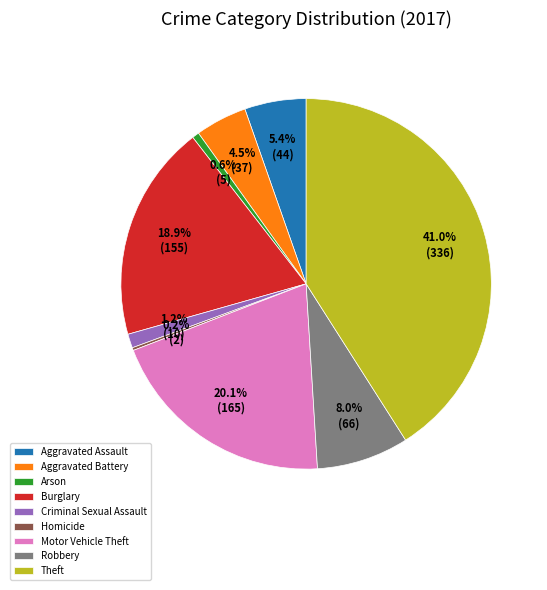

Which slice is the largest?

Theft